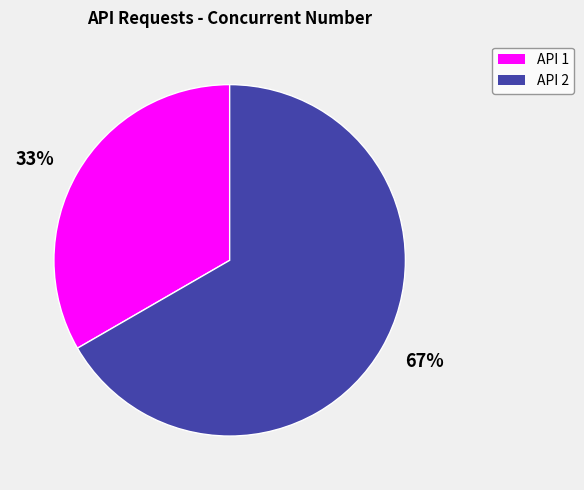

Count the number of slices in the pie.

2